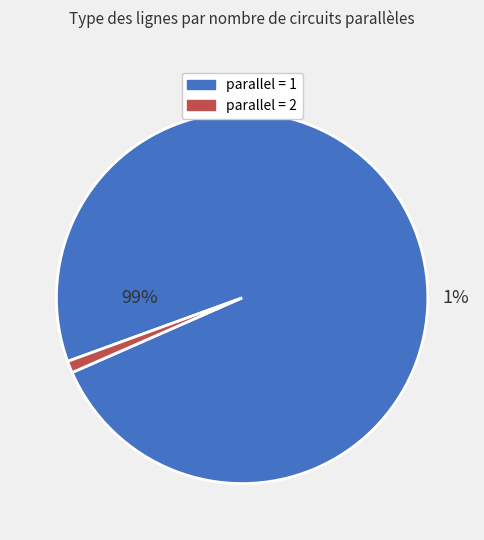

Which category has the smallest portion of the pie?

2